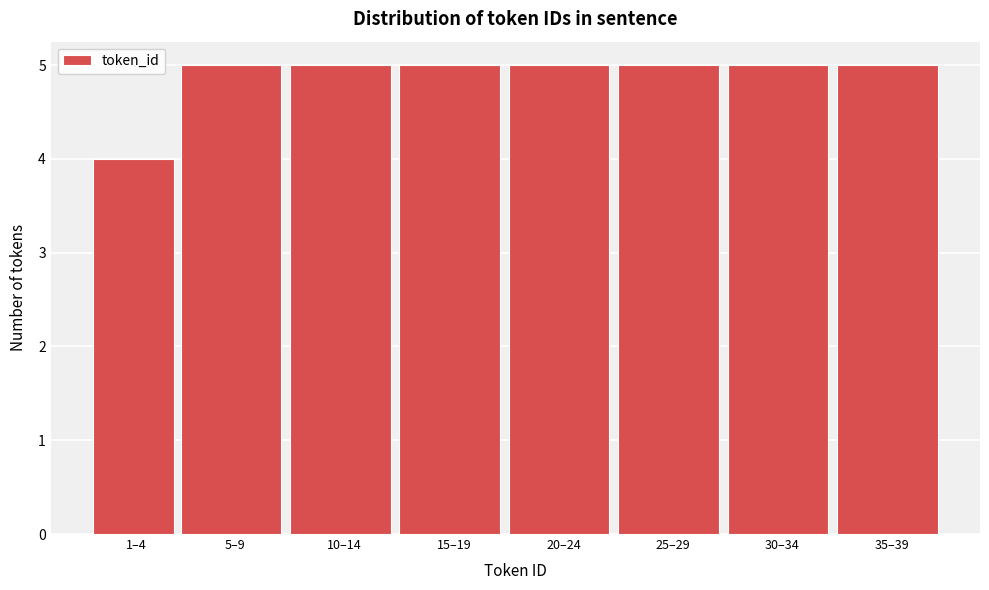

Reading left to right, transcribe all the data shown in this chart.

1–4=4	5–9=5	10–14=5	15–19=5	20–24=5	25–29=5	30–34=5	35–39=5